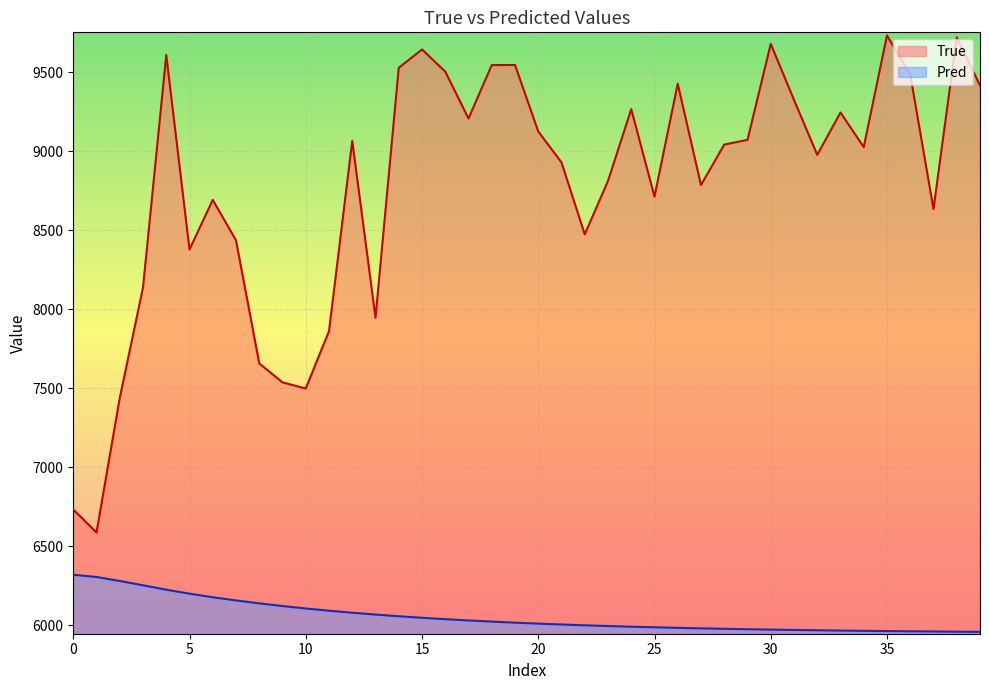

How many lines are shown in the chart?

2